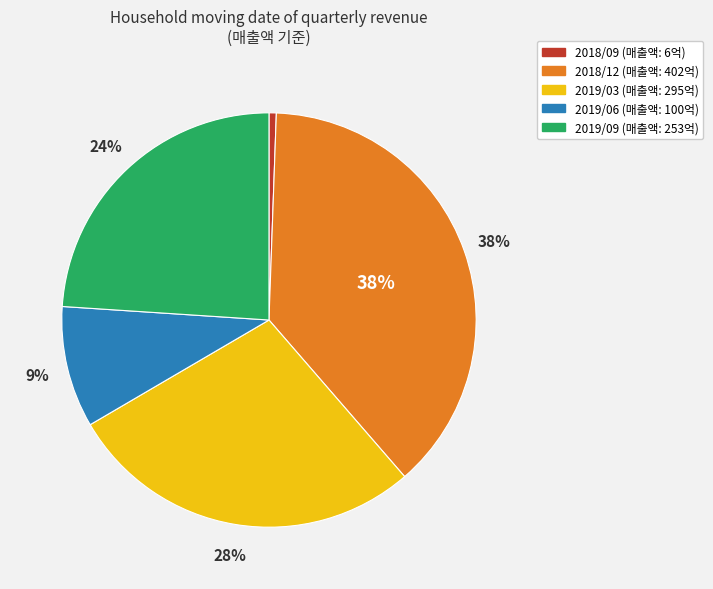

How many slices are in this pie chart?

5